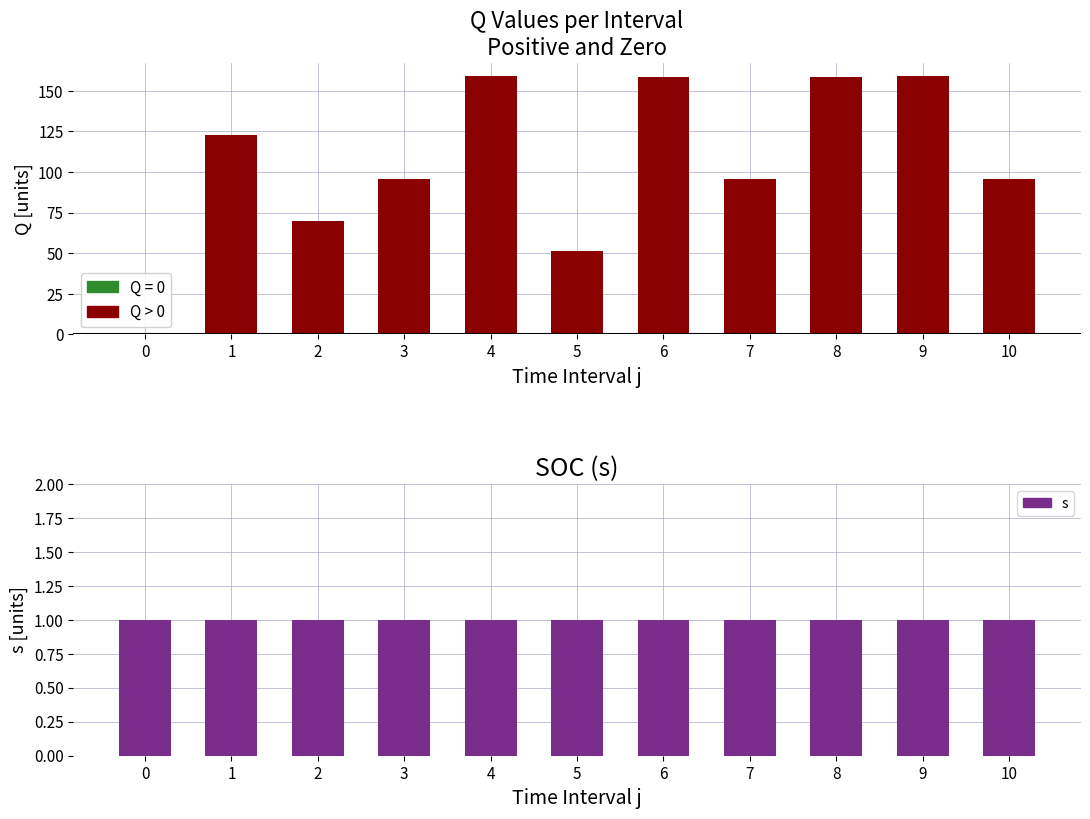

Which category has the highest value across all series?

9